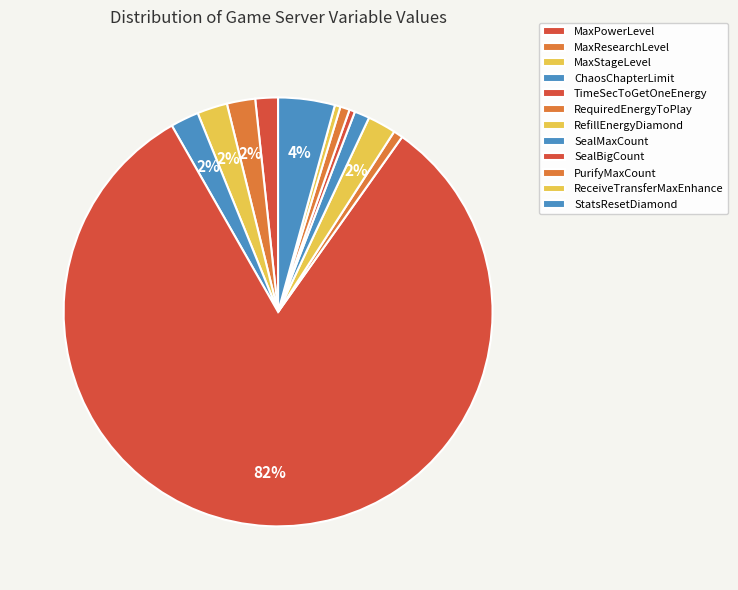

Combined, do PurifyMaxCount and ChaosChapterLimit account for over 50%?

No